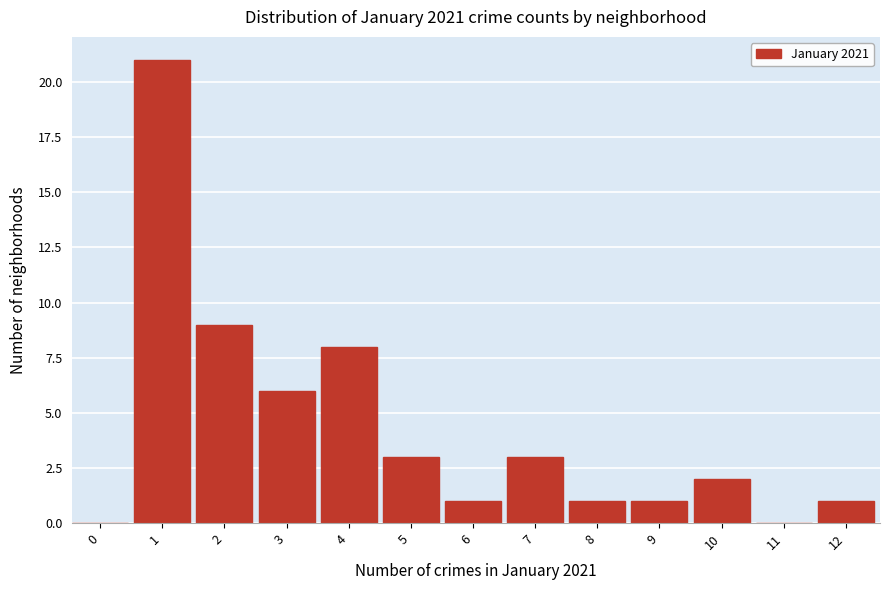

Reading left to right, extract all data points from this chart.

0=0	1=21	2=9	3=6	4=8	5=3	6=1	7=3	8=1	9=1	10=2	11=0	12=1